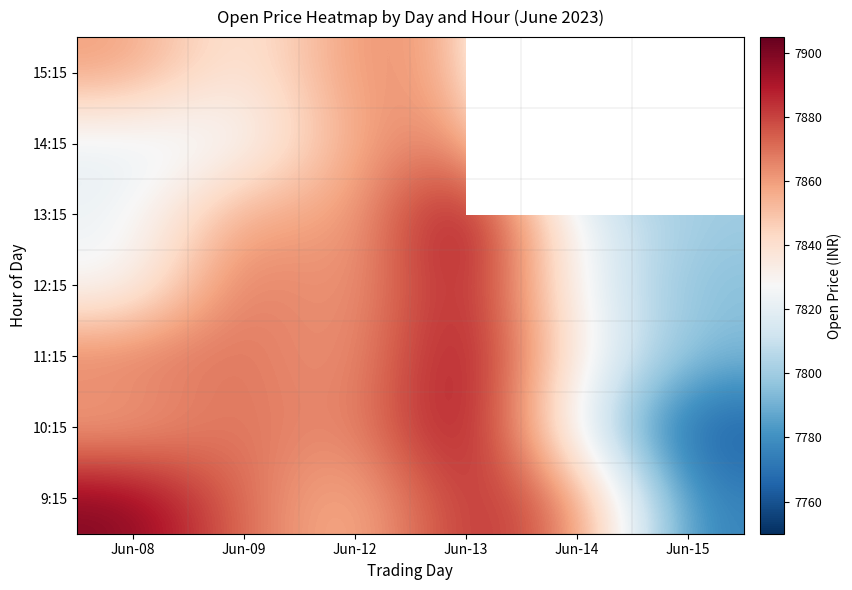

At which category is the sum across all series the highest?

Jun-13